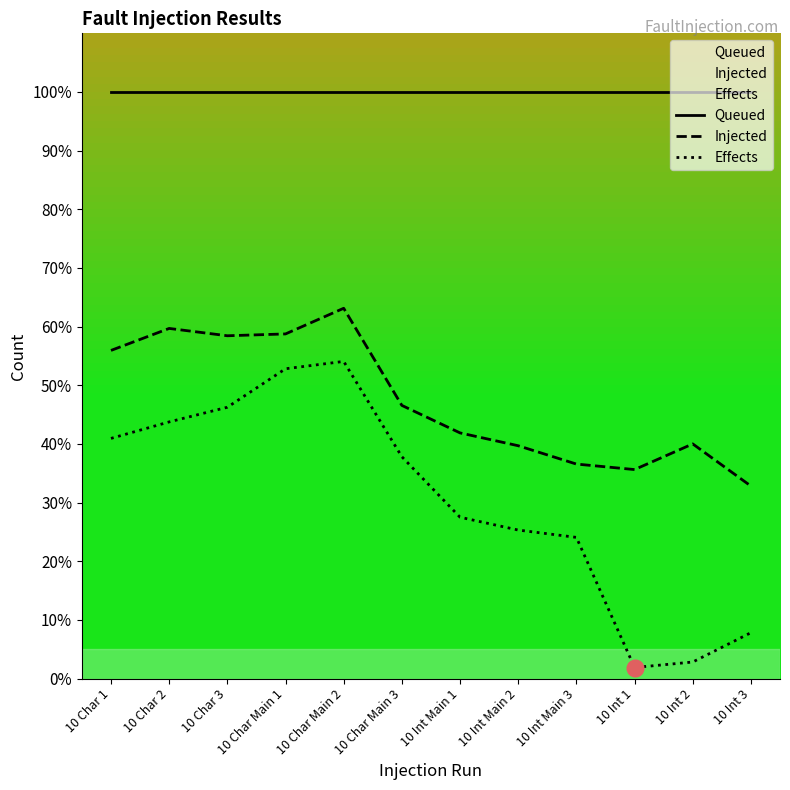

Reading left to right, list all the values displayed in this chart.

Queued: 100.0	100.0	100.0	100.0	100.0	100.0	100.0	100.0	100.0	100.0	100.0	100.0
Injected: 55.9	59.7	58.4	58.8	63.1	46.6	41.9	39.7	36.6	35.6	40.0	32.8
Effects: 40.9	43.8	46.2	52.8	54.1	37.8	27.5	25.3	24.1	1.9	2.8	7.8